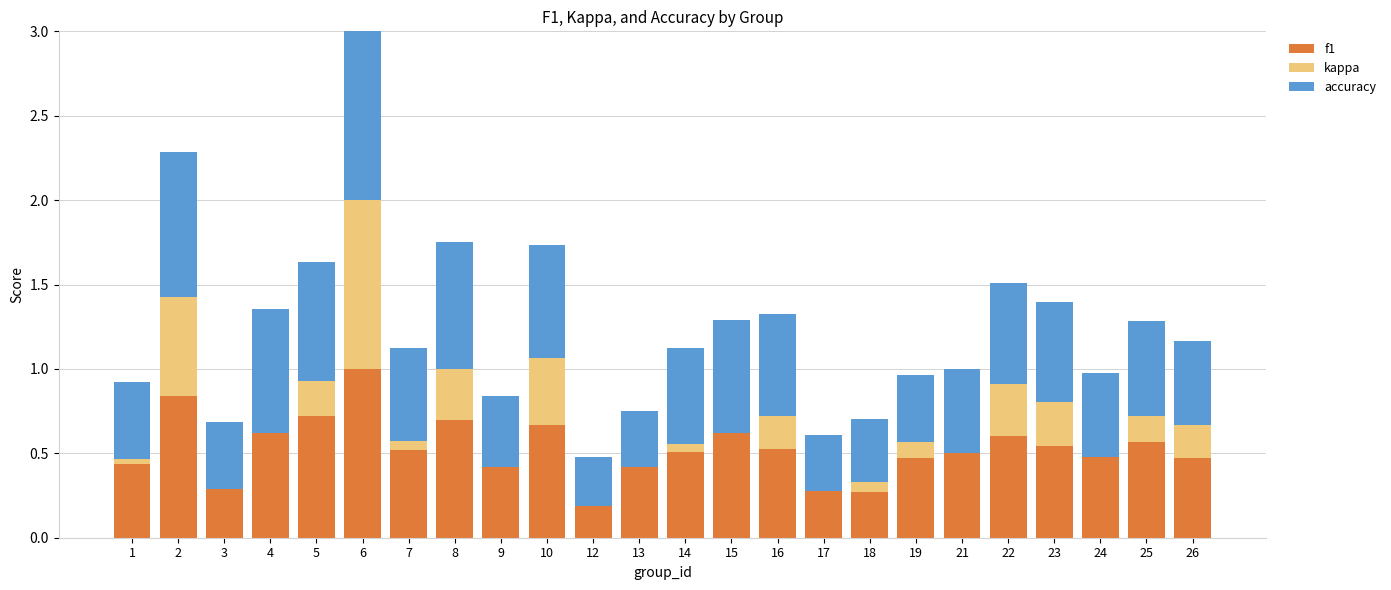

Is it true that f1 equals 0.1 at 10?

False